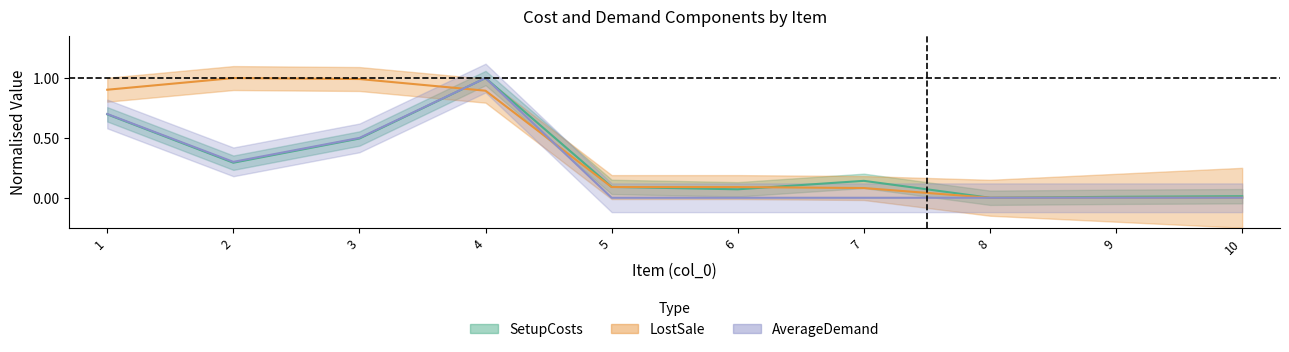

How many values in the AverageDemand series exceed 0?

4